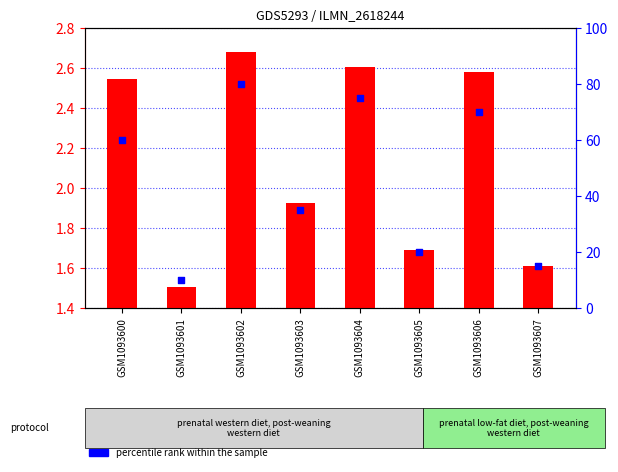

Which series contains the highest Y value?

percentile rank within the sample